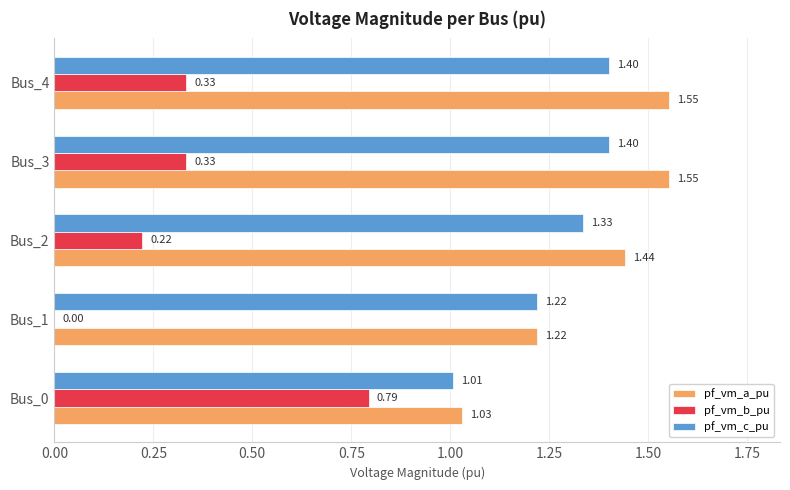

Is the value of pf_vm_b_pu at Bus_4 greater than the value of pf_vm_c_pu at Bus_0?

No